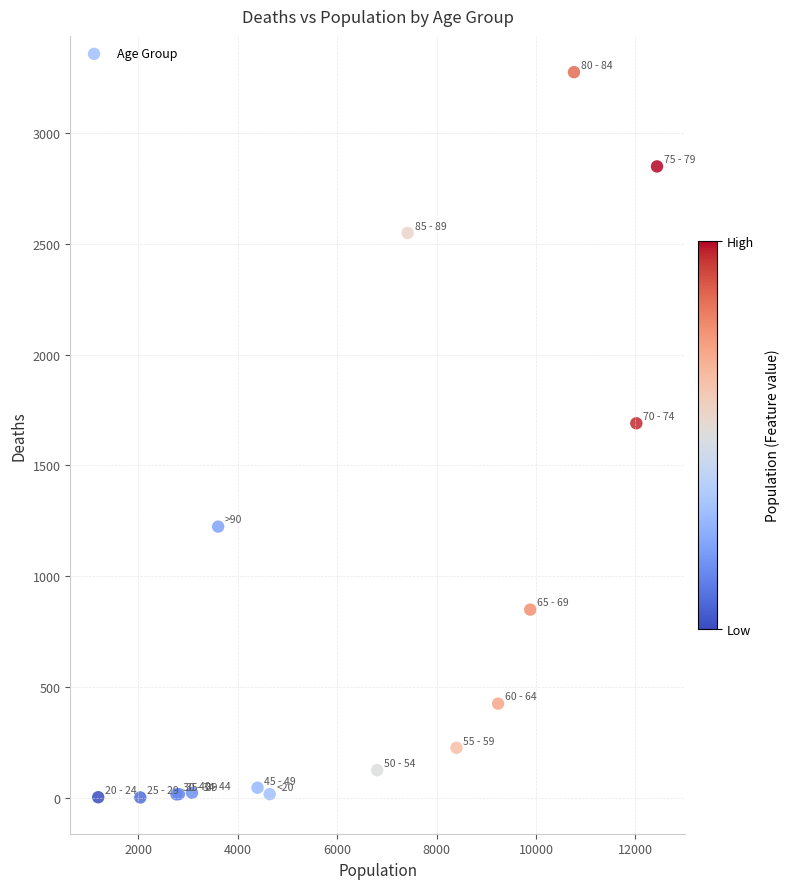

What Y value in the scatter plot is closest to 1638?

1690